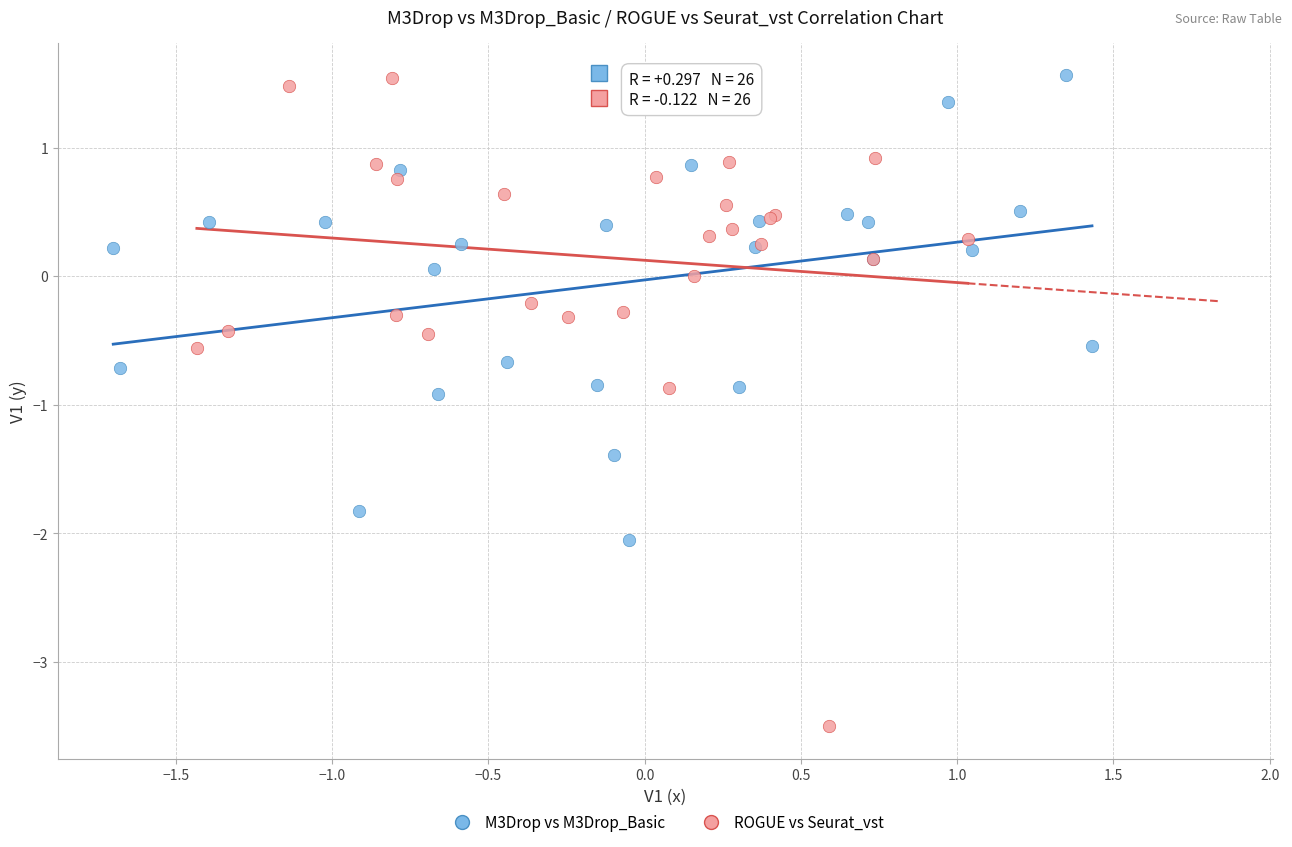

Which series contains the lowest Y value?

ROGUE vs Seurat_vst